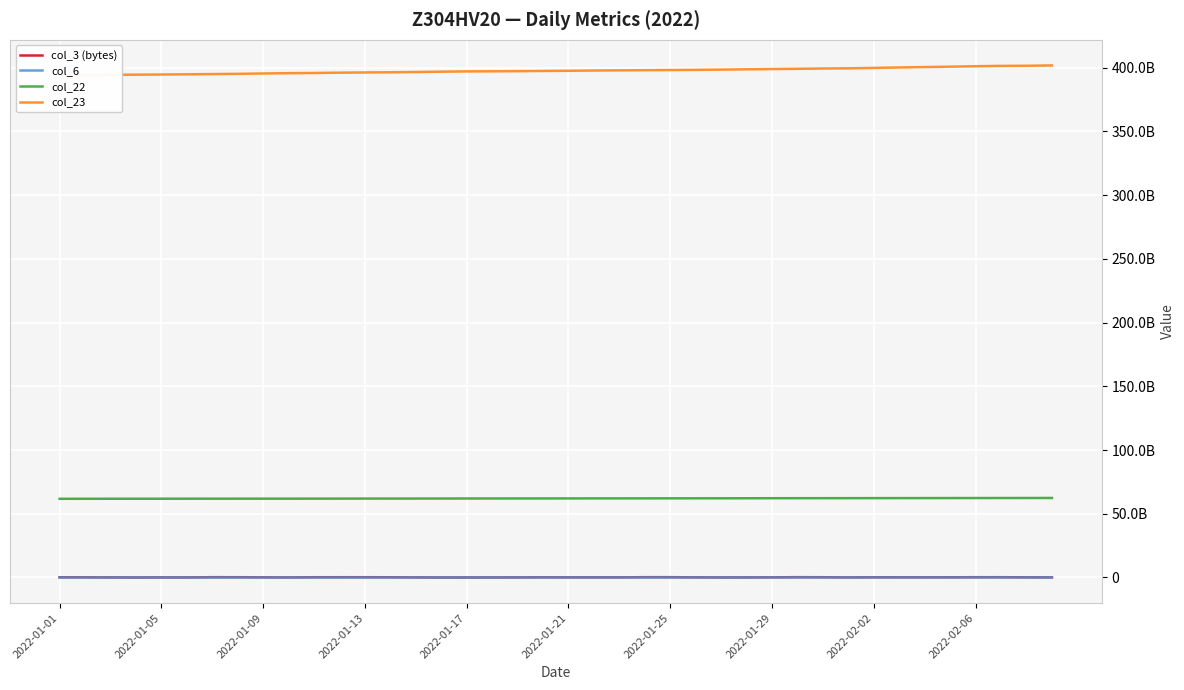

At which label does col_3 (bytes) reach its peak?

29